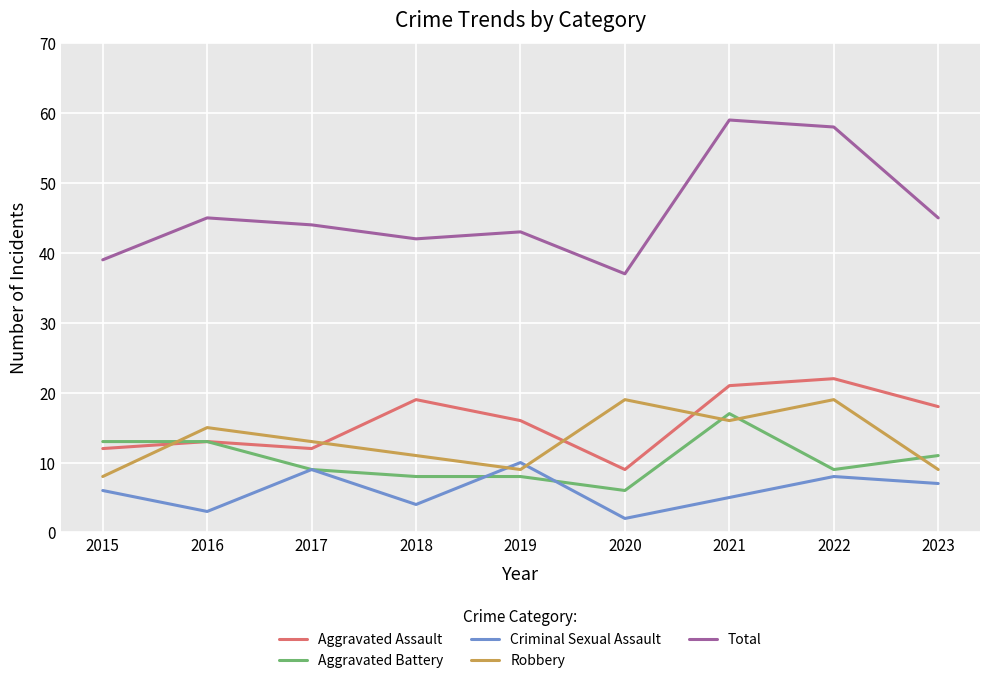

Read the Robbery value at 2021.

16